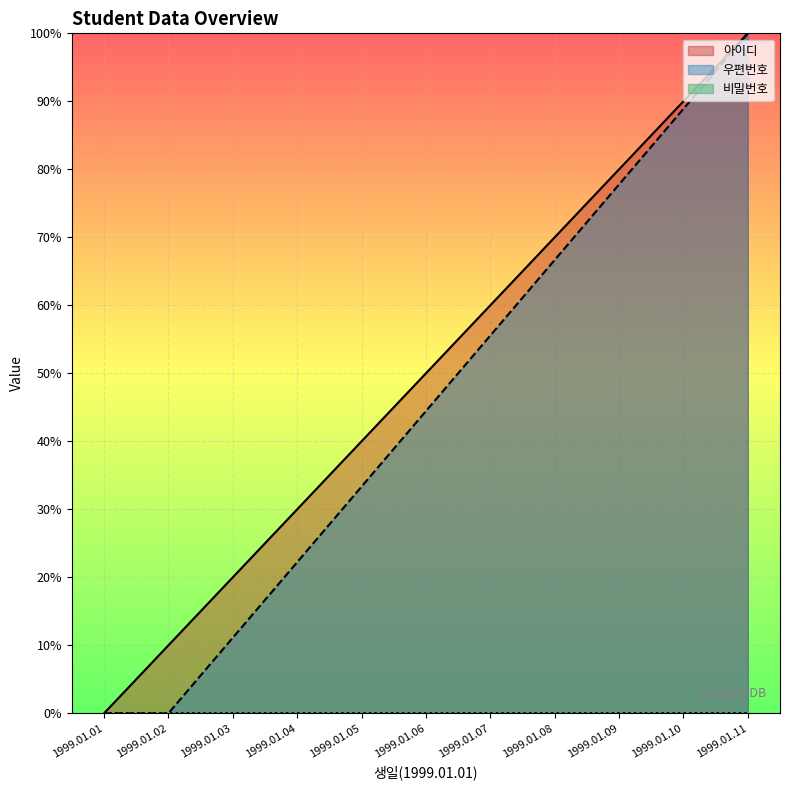

Between 1999.01.04 and 1999.01.09, which series saw the biggest shift?

우편번호